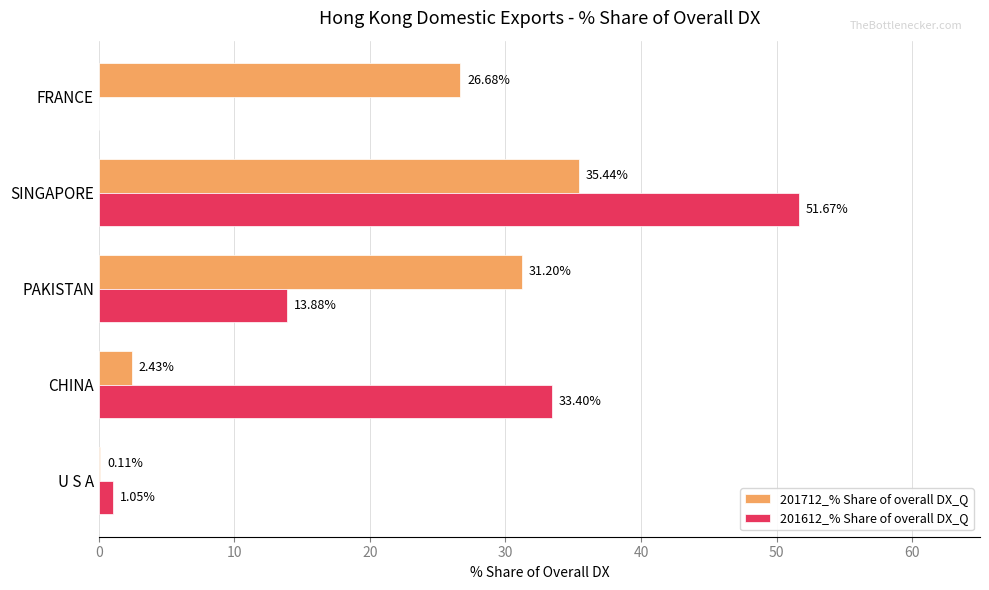

At which label does 201612_% Share of overall DX_Q reach its peak?

SINGAPORE